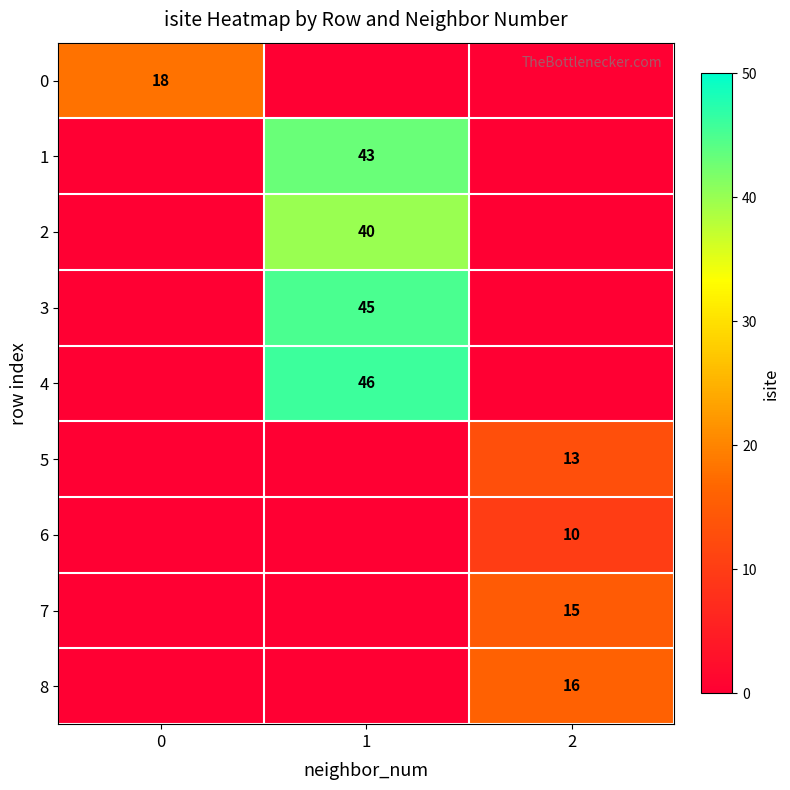

Is the value of 0 at 0 greater than the value of 5 at 2?

Yes